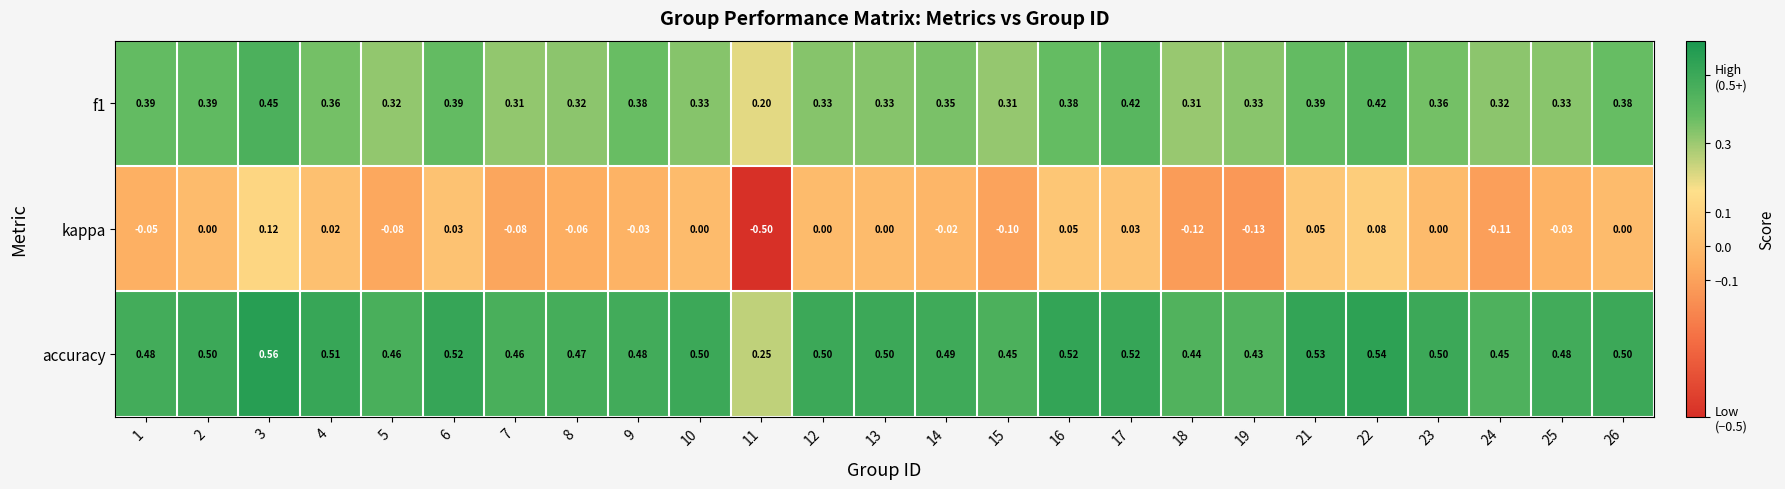

Which series has the largest range (max minus min)?

kappa